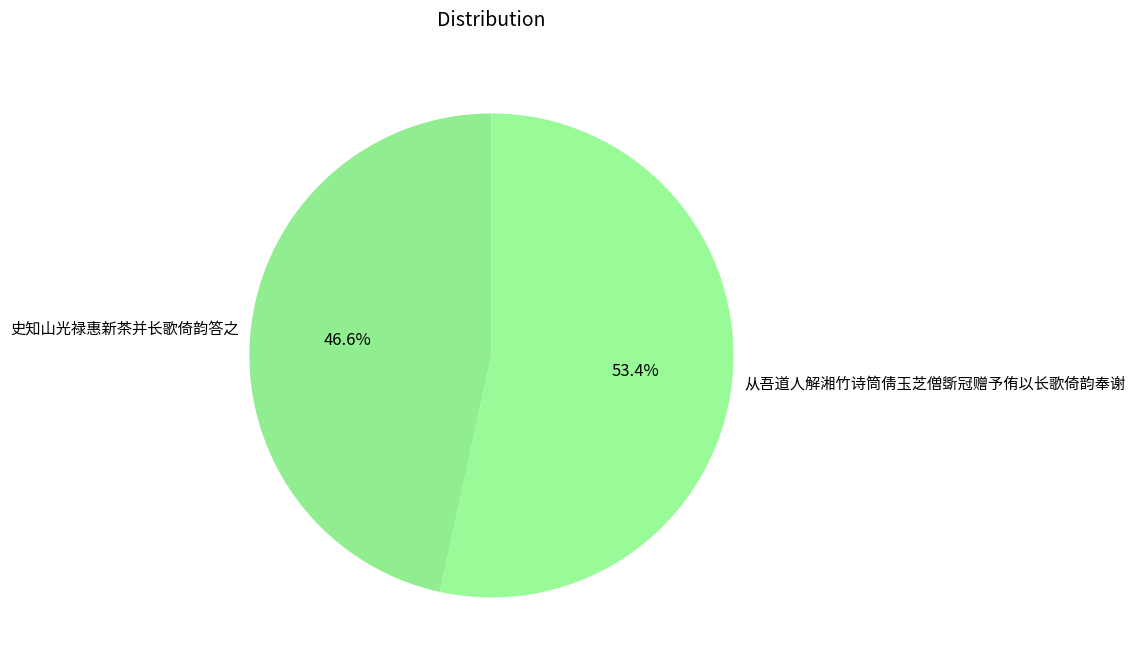

How many segments does this pie chart have?

2